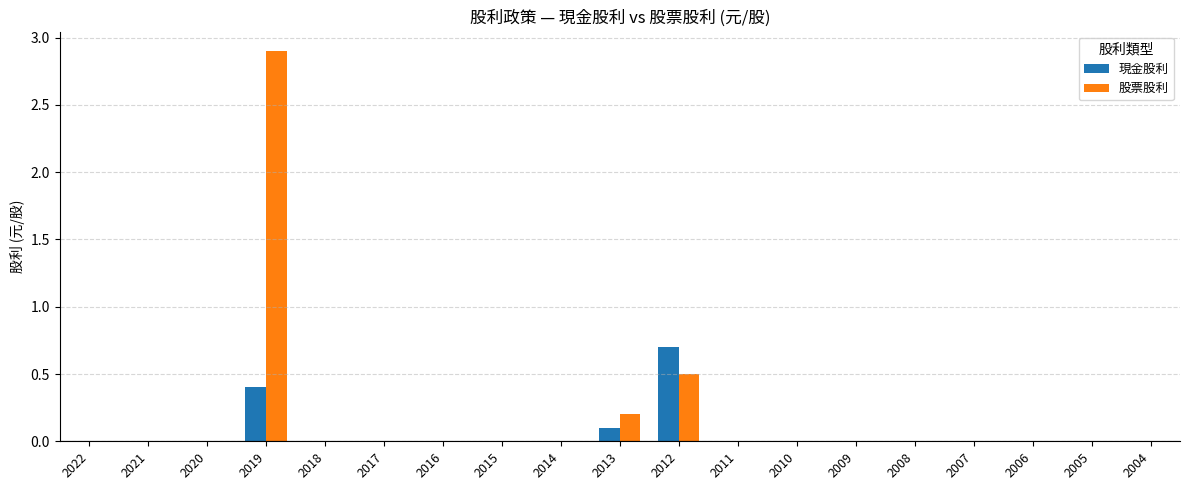

Which series changed the most between 2015 and 2012?

現金股利